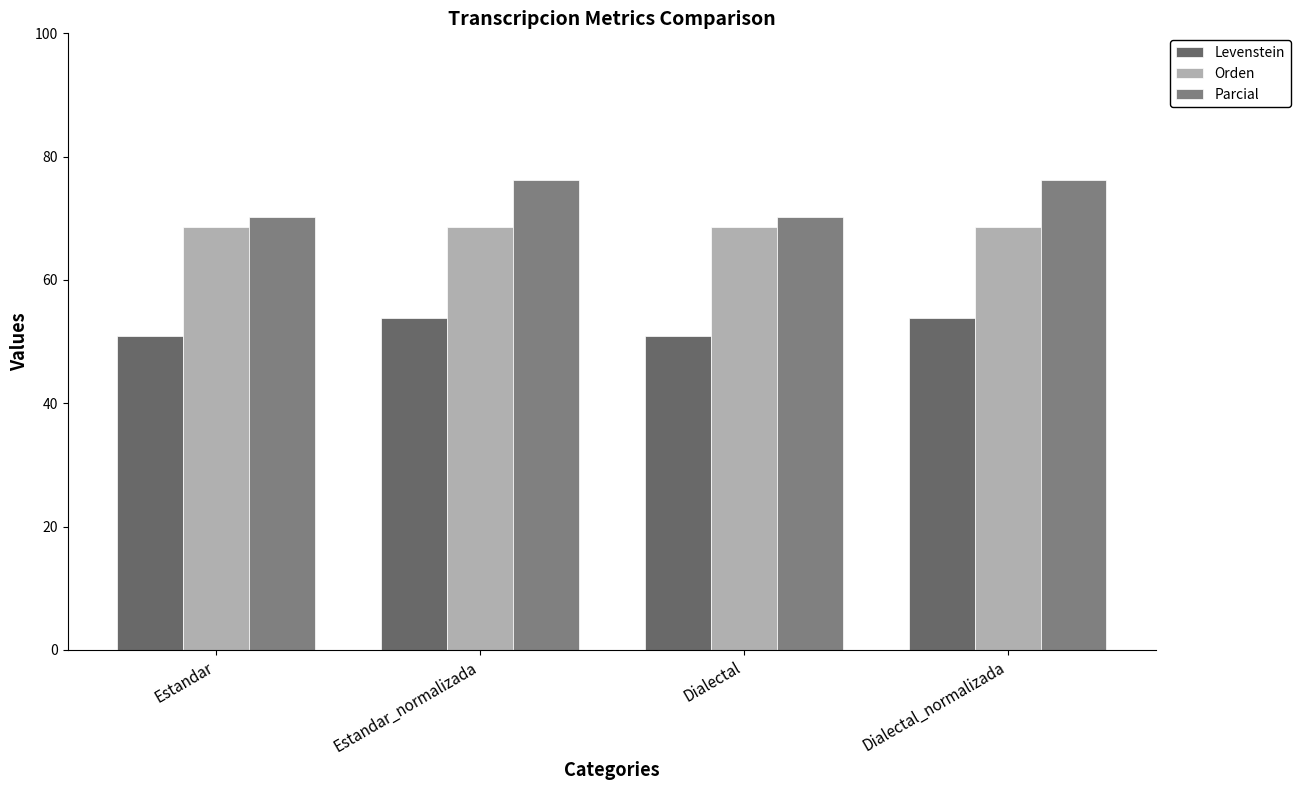

True or false: Parcial has a value of 95.8 at Dialectal.

False